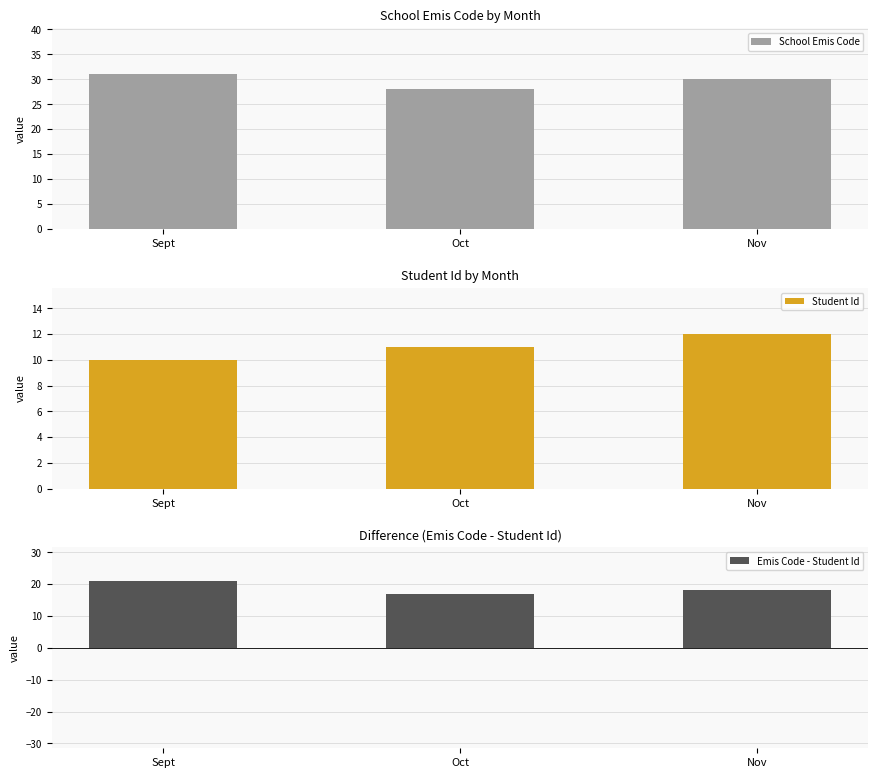

How many series are shown in this chart?

3